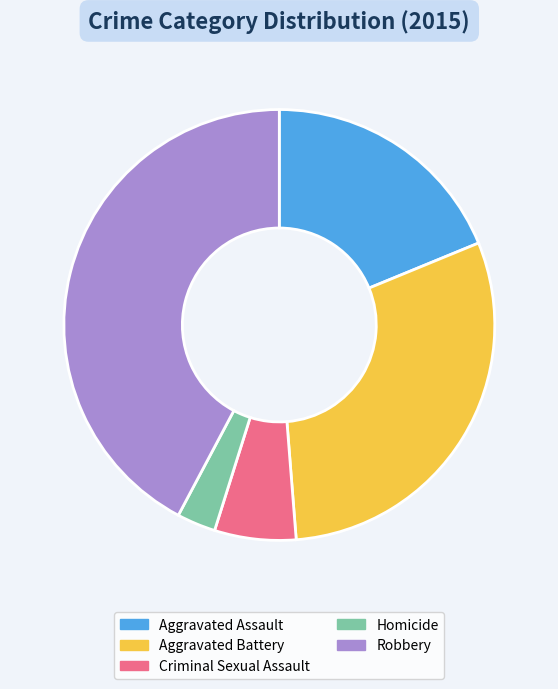

Combined, do Homicide and Aggravated Assault account for over 50%?

No